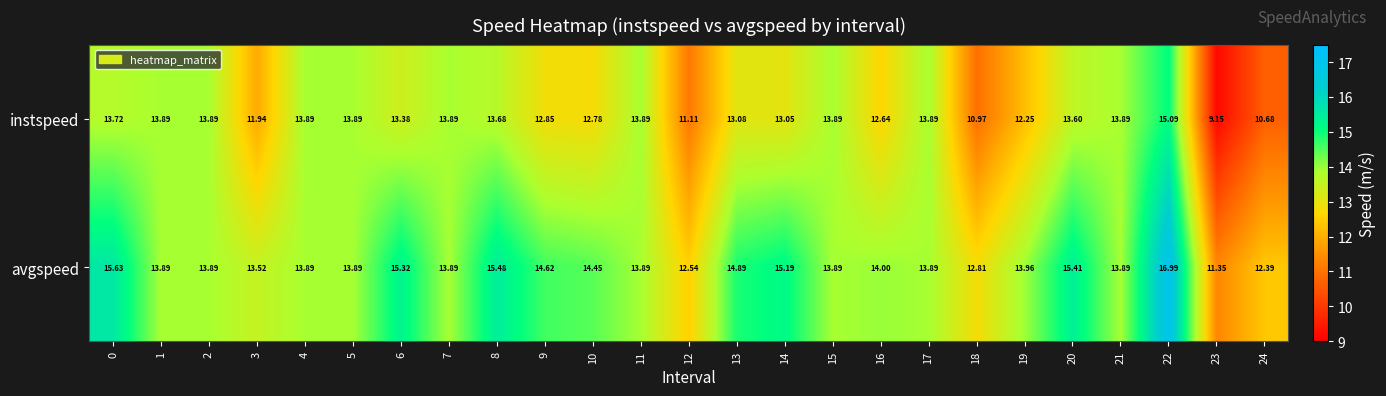

List the series in order of their peak value, highest first.

avgspeed, instspeed